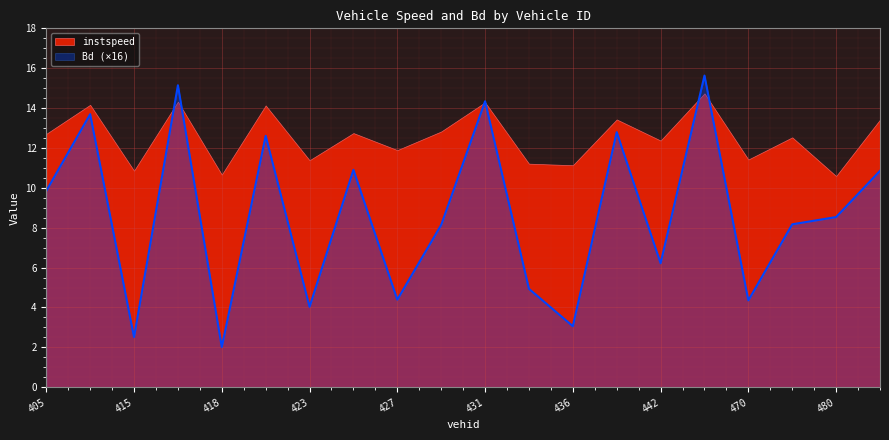

Which series has the widest spread of values?

Bd (×16)